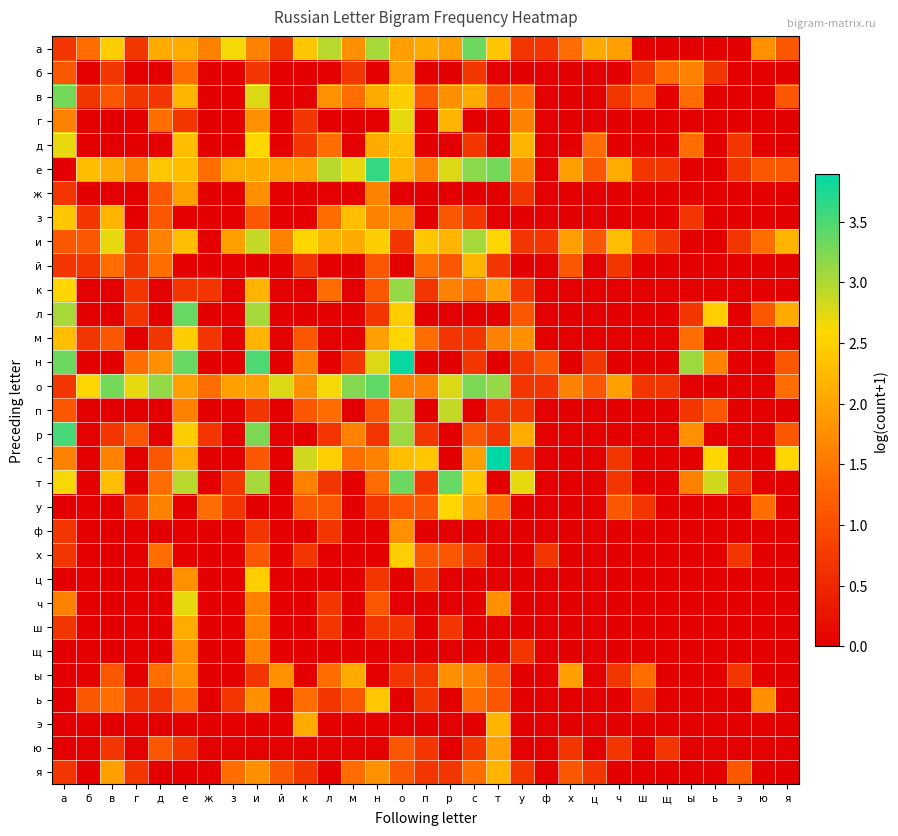

Reading left to right, transcribe all the data shown in this chart.

а: а=0.7	б=1.4	в=2.5	г=0.7	д=2.1	е=2.1	ж=1.6	з=2.6	и=1.6	й=0.7	к=2.4	л=2.9	м=1.8	н=3.0	о=1.9	п=2.1	р=1.9	с=3.3	т=2.4	у=0.7	ф=0.7	х=1.4	ц=2.1	ч=1.9	ш=0.0	щ=0.0	ы=0.0	ь=0.0	э=0.0	ю=1.8	я=1.1
б: а=1.1	б=0.0	в=0.7	г=0.0	д=0.0	е=1.4	ж=0.0	з=0.0	и=0.7	й=0.0	к=0.0	л=0.0	м=0.7	н=0.0	о=1.9	п=0.0	р=0.0	с=0.7	т=0.0	у=0.0	ф=0.0	х=0.0	ц=0.0	ч=0.0	ш=0.7	щ=1.4	ы=1.6	ь=0.7	э=0.0	ю=0.0	я=0.0
в: а=3.3	б=0.7	в=1.1	г=0.7	д=0.7	е=2.2	ж=0.0	з=0.0	и=2.8	й=0.0	к=0.0	л=1.8	м=1.4	н=2.1	о=2.5	п=1.1	р=1.8	с=2.1	т=1.1	у=1.4	ф=0.0	х=0.0	ц=0.0	ч=0.7	ш=1.1	щ=0.0	ы=1.4	ь=0.0	э=0.0	ю=0.0	я=1.1
г: а=1.6	б=0.0	в=0.0	г=0.0	д=1.4	е=0.7	ж=0.0	з=0.0	и=1.8	й=0.0	к=0.7	л=0.0	м=0.0	н=0.0	о=2.7	п=0.0	р=2.2	с=0.0	т=0.0	у=1.6	ф=0.0	х=0.0	ц=0.0	ч=0.0	ш=0.0	щ=0.0	ы=0.0	ь=0.0	э=0.0	ю=0.0	я=0.0
д: а=2.7	б=0.0	в=0.0	г=0.0	д=0.0	е=2.3	ж=0.0	з=0.0	и=2.6	й=0.0	к=0.7	л=1.4	м=0.0	н=2.1	о=2.3	п=0.0	р=0.0	с=0.7	т=0.0	у=2.2	ф=0.0	х=0.0	ц=1.4	ч=0.0	ш=0.0	щ=0.0	ы=1.4	ь=0.0	э=0.7	ю=0.0	я=0.0
е: а=0.0	б=2.3	в=2.1	г=1.6	д=2.4	е=2.3	ж=1.4	з=2.1	и=2.1	й=1.9	к=1.9	л=2.9	м=2.7	н=3.6	о=2.2	п=1.6	р=2.8	с=3.2	т=3.3	у=1.6	ф=0.0	х=1.9	ц=1.1	ч=2.1	ш=0.7	щ=0.7	ы=0.0	ь=0.0	э=0.7	ю=1.1	я=1.1
ж: а=0.7	б=0.0	в=0.0	г=0.0	д=1.1	е=1.9	ж=0.0	з=0.0	и=1.8	й=0.0	к=0.0	л=0.0	м=0.0	н=1.6	о=0.0	п=0.0	р=0.0	с=0.0	т=0.0	у=0.7	ф=0.0	х=0.0	ц=0.0	ч=0.0	ш=0.0	щ=0.0	ы=0.0	ь=0.0	э=0.0	ю=0.0	я=0.0
з: а=2.4	б=0.7	в=2.2	г=0.0	д=1.1	е=0.0	ж=0.0	з=0.0	и=1.1	й=0.0	к=0.0	л=1.4	м=2.3	н=1.6	о=1.6	п=0.0	р=1.1	с=0.7	т=0.0	у=0.0	ф=0.0	х=0.0	ц=0.0	ч=0.0	ш=0.0	щ=0.0	ы=0.7	ь=0.0	э=0.0	ю=0.0	я=0.0
и: а=1.1	б=1.1	в=2.7	г=0.7	д=1.6	е=2.3	ж=0.0	з=1.9	и=2.9	й=1.6	к=2.6	л=2.2	м=2.1	н=2.5	о=0.7	п=2.4	р=2.2	с=3.0	т=2.6	у=0.7	ф=0.7	х=1.9	ц=1.1	ч=2.3	ш=1.1	щ=0.7	ы=0.0	ь=0.0	э=0.7	ю=1.4	я=2.2
й: а=0.7	б=0.7	в=1.4	г=0.7	д=1.4	е=0.0	ж=0.0	з=0.0	и=0.0	й=0.0	к=0.7	л=0.0	м=0.0	н=1.1	о=0.0	п=1.4	р=1.1	с=2.2	т=0.7	у=0.0	ф=0.0	х=1.1	ц=0.0	ч=0.7	ш=0.0	щ=0.0	ы=0.0	ь=0.0	э=0.0	ю=0.0	я=0.0
к: а=2.6	б=0.0	в=0.0	г=0.7	д=0.0	е=0.7	ж=0.7	з=0.0	и=2.2	й=0.0	к=0.0	л=1.4	м=0.0	н=1.1	о=3.1	п=0.7	р=1.6	с=1.4	т=1.9	у=0.7	ф=0.0	х=0.0	ц=0.0	ч=0.0	ш=0.0	щ=0.0	ы=0.0	ь=0.0	э=0.0	ю=0.0	я=0.0
л: а=3.0	б=0.0	в=0.0	г=0.7	д=0.0	е=3.4	ж=0.0	з=0.0	и=3.0	й=0.0	к=0.0	л=0.0	м=0.0	н=0.7	о=2.5	п=0.0	р=0.0	с=0.0	т=0.0	у=1.1	ф=0.0	х=0.0	ц=0.0	ч=0.0	ш=0.0	щ=0.0	ы=0.7	ь=2.5	э=0.0	ю=1.1	я=2.1
м: а=2.3	б=0.7	в=1.1	г=0.0	д=0.7	е=2.5	ж=0.7	з=0.0	и=2.2	й=0.0	к=1.1	л=0.0	м=0.0	н=1.9	о=2.6	п=1.4	р=0.7	с=0.7	т=1.6	у=1.8	ф=0.0	х=0.0	ц=0.0	ч=0.0	ш=0.0	щ=0.0	ы=1.4	ь=0.0	э=0.0	ю=0.0	я=0.0
н: а=3.3	б=0.0	в=0.0	г=1.4	д=1.8	е=3.4	ж=0.0	з=0.0	и=3.5	й=0.0	к=1.6	л=0.0	м=0.7	н=2.8	о=3.9	п=0.0	р=0.0	с=0.7	т=0.0	у=0.7	ф=1.1	х=0.0	ц=0.7	ч=0.0	ш=0.0	щ=0.0	ы=3.1	ь=1.6	э=0.0	ю=0.0	я=1.1
о: а=0.7	б=2.6	в=3.3	г=2.7	д=3.1	е=1.9	ж=1.4	з=1.9	и=1.9	й=2.8	к=1.8	л=2.6	м=3.2	н=3.4	о=1.6	п=1.6	р=2.8	с=3.3	т=3.1	у=0.7	ф=0.7	х=1.6	ц=1.1	ч=1.9	ш=0.7	щ=0.7	ы=0.0	ь=0.0	э=0.0	ю=0.0	я=1.4
п: а=1.1	б=0.0	в=0.0	г=0.0	д=0.0	е=1.6	ж=0.0	з=0.0	и=0.7	й=0.0	к=1.1	л=1.4	м=0.0	н=1.1	о=3.0	п=0.0	р=2.9	с=0.0	т=0.7	у=0.7	ф=0.0	х=0.0	ц=0.0	ч=0.0	ш=0.0	щ=0.0	ы=0.7	ь=1.1	э=0.0	ю=0.0	я=0.0
р: а=3.5	б=0.0	в=0.7	г=1.1	д=0.0	е=2.5	ж=0.7	з=0.0	и=3.3	й=0.0	к=0.0	л=0.7	м=1.6	н=0.7	о=3.1	п=0.7	р=0.0	с=1.1	т=0.7	у=2.1	ф=0.0	х=0.0	ц=0.0	ч=0.0	ш=0.0	щ=0.0	ы=1.8	ь=0.0	э=0.0	ю=0.0	я=1.1
с: а=1.6	б=0.0	в=1.6	г=0.0	д=1.1	е=2.1	ж=0.0	з=0.0	и=1.1	й=0.0	к=2.8	л=2.5	м=1.4	н=1.6	о=2.3	п=2.4	р=0.0	с=1.9	т=3.9	у=0.7	ф=0.0	х=0.0	ц=0.0	ч=0.7	ш=0.0	щ=0.0	ы=0.0	ь=2.6	э=0.0	ю=0.0	я=2.6
т: а=2.6	б=0.0	в=2.3	г=0.0	д=1.4	е=2.9	ж=0.0	з=0.7	и=3.0	й=0.0	к=1.6	л=0.7	м=0.0	н=1.4	о=3.3	п=0.7	р=3.4	с=2.4	т=0.0	у=2.7	ф=0.0	х=0.0	ц=0.0	ч=0.7	ш=0.0	щ=0.0	ы=1.6	ь=2.8	э=0.7	ю=0.0	я=0.0
у: а=0.0	б=0.0	в=0.0	г=0.7	д=1.6	е=0.0	ж=1.4	з=0.7	и=0.0	й=0.0	к=1.1	л=1.1	м=0.0	н=0.7	о=1.1	п=1.1	р=2.6	с=1.9	т=1.4	у=0.0	ф=0.0	х=0.0	ц=0.0	ч=1.1	ш=0.7	щ=0.0	ы=0.0	ь=0.0	э=0.0	ю=1.4	я=0.0
ф: а=0.7	б=0.0	в=0.0	г=0.0	д=0.0	е=0.0	ж=0.0	з=0.0	и=0.7	й=0.0	к=0.0	л=0.7	м=0.0	н=0.0	о=1.8	п=0.0	р=0.0	с=0.0	т=0.0	у=0.0	ф=0.0	х=0.0	ц=0.0	ч=0.0	ш=0.0	щ=0.0	ы=0.0	ь=0.0	э=0.0	ю=0.0	я=0.0
х: а=0.7	б=0.0	в=0.0	г=0.0	д=1.4	е=0.0	ж=0.0	з=0.0	и=1.1	й=0.0	к=0.7	л=0.0	м=0.0	н=0.0	о=2.5	п=1.1	р=1.1	с=0.7	т=0.0	у=0.0	ф=0.7	х=0.0	ц=0.0	ч=0.0	ш=0.0	щ=0.0	ы=0.0	ь=0.0	э=0.7	ю=0.0	я=0.0
ц: а=0.0	б=0.0	в=0.0	г=0.0	д=0.0	е=1.8	ж=0.0	з=0.0	и=2.5	й=0.0	к=0.0	л=0.0	м=0.0	н=0.7	о=0.0	п=0.7	р=0.0	с=0.0	т=0.0	у=0.0	ф=0.0	х=0.0	ц=0.0	ч=0.0	ш=0.0	щ=0.0	ы=0.0	ь=0.0	э=0.0	ю=0.0	я=0.0
ч: а=1.6	б=0.0	в=0.0	г=0.0	д=0.0	е=2.7	ж=0.0	з=0.0	и=1.6	й=0.0	к=0.0	л=0.7	м=0.0	н=1.1	о=0.0	п=0.0	р=0.0	с=0.0	т=1.8	у=0.0	ф=0.0	х=0.0	ц=0.0	ч=0.0	ш=0.0	щ=0.0	ы=0.0	ь=0.0	э=0.0	ю=0.0	я=0.0
ш: а=0.7	б=0.0	в=0.0	г=0.0	д=0.0	е=2.1	ж=0.0	з=0.0	и=1.6	й=0.0	к=0.0	л=0.7	м=0.0	н=0.7	о=0.7	п=0.0	р=0.7	с=0.0	т=0.0	у=0.0	ф=0.0	х=0.0	ц=0.0	ч=0.0	ш=0.0	щ=0.0	ы=0.0	ь=0.0	э=0.0	ю=0.0	я=0.0
щ: а=0.0	б=0.0	в=0.0	г=0.0	д=0.0	е=1.8	ж=0.0	з=0.0	и=1.6	й=0.0	к=0.0	л=0.0	м=0.0	н=0.0	о=0.0	п=0.0	р=0.0	с=0.0	т=0.0	у=0.7	ф=0.0	х=0.0	ц=0.0	ч=0.0	ш=0.0	щ=0.0	ы=0.0	ь=0.0	э=0.0	ю=0.0	я=0.0
ы: а=0.0	б=0.0	в=1.1	г=0.0	д=1.4	е=1.8	ж=0.0	з=0.0	и=0.7	й=1.8	к=0.0	л=1.4	м=2.1	н=0.0	о=0.7	п=0.7	р=1.8	с=1.6	т=1.1	у=0.0	ф=0.0	х=1.9	ц=0.0	ч=0.7	ш=1.4	щ=0.0	ы=0.0	ь=0.0	э=0.7	ю=0.0	я=0.0
ь: а=0.0	б=1.1	в=1.4	г=0.7	д=0.7	е=1.4	ж=0.0	з=0.7	и=1.8	й=0.0	к=1.4	л=0.7	м=1.1	н=2.4	о=0.0	п=0.7	р=0.0	с=1.4	т=1.1	у=0.0	ф=0.0	х=0.0	ц=0.0	ч=0.0	ш=0.7	щ=0.0	ы=0.0	ь=0.0	э=0.0	ю=1.8	я=0.0
э: а=0.0	б=0.0	в=0.0	г=0.0	д=0.0	е=0.0	ж=0.0	з=0.0	и=0.0	й=0.0	к=2.1	л=0.0	м=0.0	н=0.0	о=0.0	п=0.0	р=0.0	с=0.0	т=2.2	у=0.0	ф=0.0	х=0.0	ц=0.0	ч=0.0	ш=0.0	щ=0.0	ы=0.0	ь=0.0	э=0.0	ю=0.0	я=0.0
ю: а=0.0	б=0.0	в=0.7	г=0.0	д=1.1	е=0.7	ж=0.0	з=0.0	и=0.0	й=0.0	к=0.0	л=0.0	м=0.0	н=0.0	о=1.1	п=0.7	р=0.0	с=0.7	т=1.9	у=0.0	ф=0.0	х=0.7	ц=0.0	ч=0.7	ш=0.0	щ=0.7	ы=0.0	ь=0.0	э=0.0	ю=0.0	я=0.0
я: а=0.7	б=0.0	в=1.9	г=0.7	д=0.0	е=0.0	ж=0.0	з=1.4	и=1.8	й=1.1	к=0.7	л=0.0	м=1.4	н=1.8	о=1.1	п=0.7	р=0.7	с=1.4	т=2.2	у=0.7	ф=0.0	х=1.1	ц=0.7	ч=0.0	ш=0.0	щ=0.0	ы=0.0	ь=0.0	э=1.1	ю=0.0	я=0.0